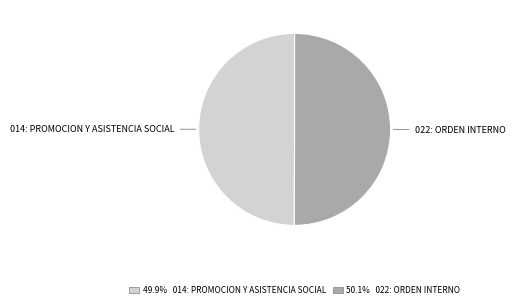

What is the ratio of the value at 022: ORDEN INTERNO to the value at 014: PROMOCION Y ASISTENCIA SOCIAL?

1.0